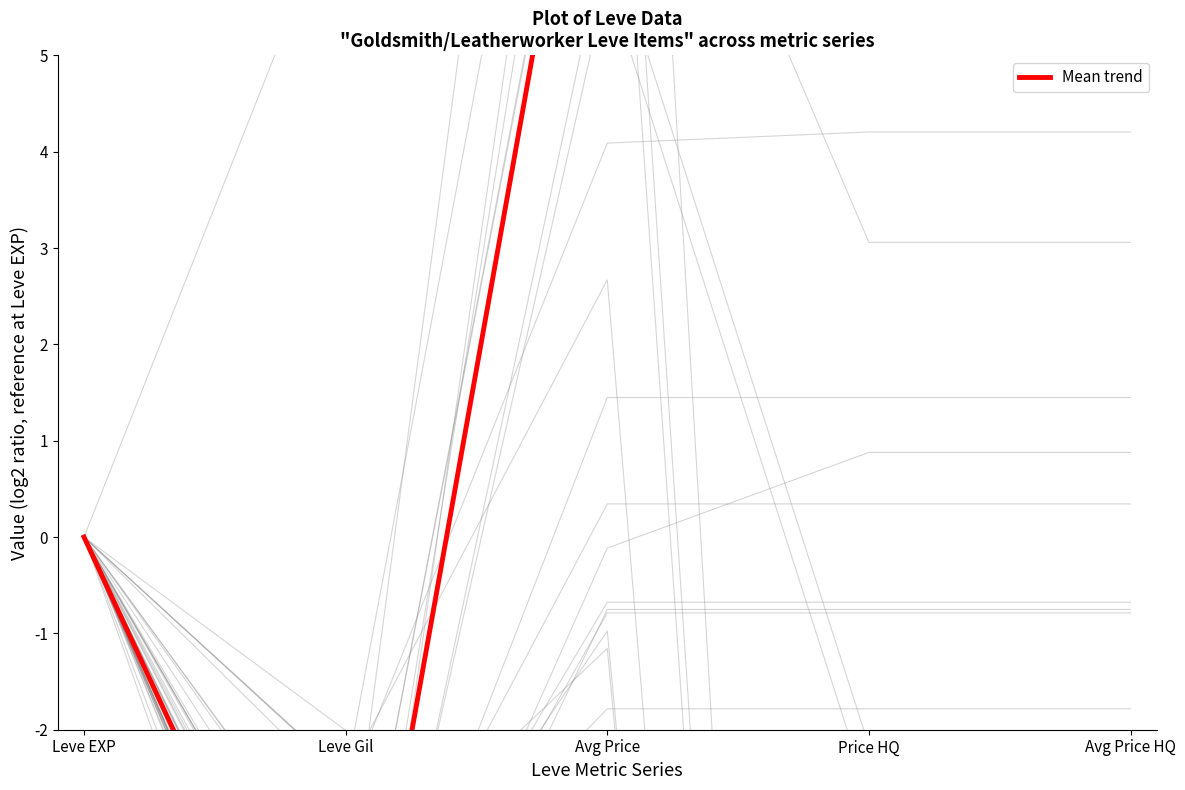

What is the label of the 3rd point from the right?

Avg Price